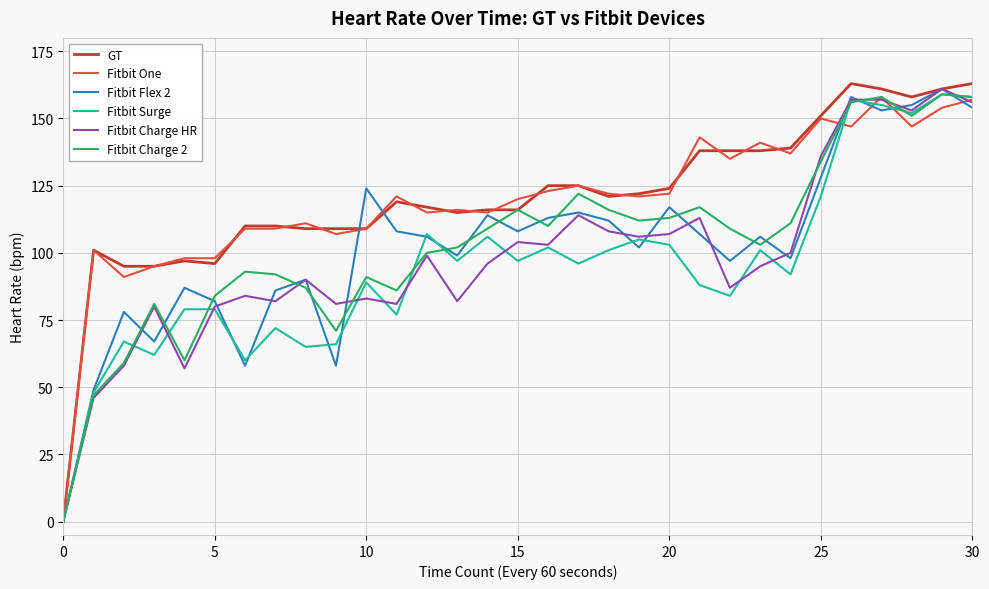

What is the maximum value for Fitbit Surge?

159